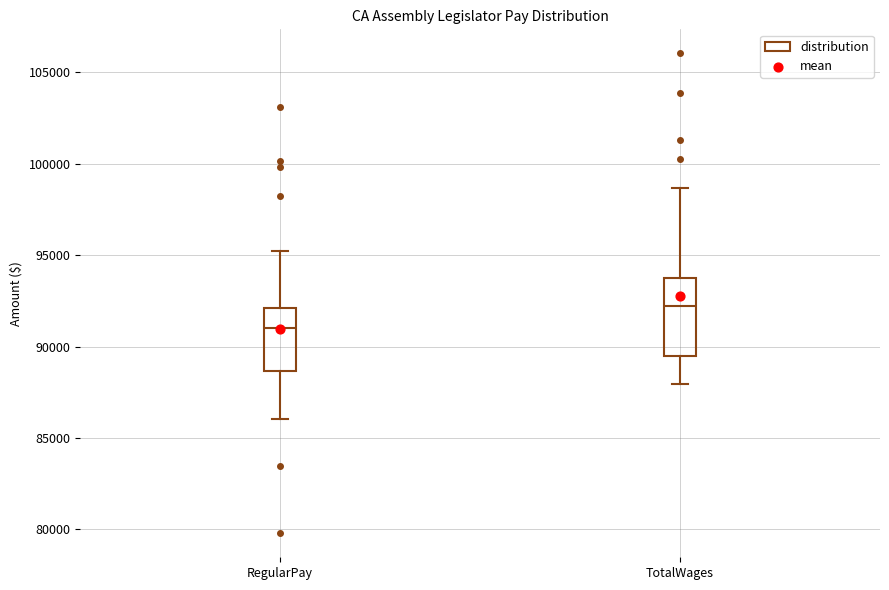

Reading left to right, transcribe this box plot: for each box, give where its median line is, the range the box spans, and where its two whiskers end, as read against the y-axis. The values are not printed on the chart, so give them approximately, as read against the axis.

RegularPay: median 91000, box 88500 to 92000, whiskers 86000 to 95000
TotalWages: median 92000, box 89500 to 93500, whiskers 88000 to 98500